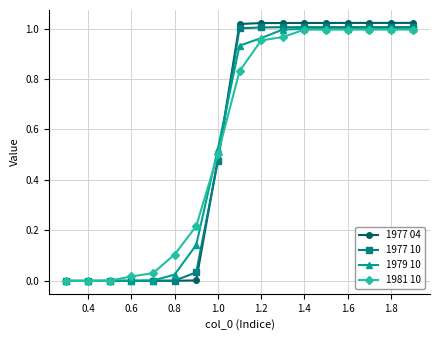

Is this an area chart (filled region under the line)?

No